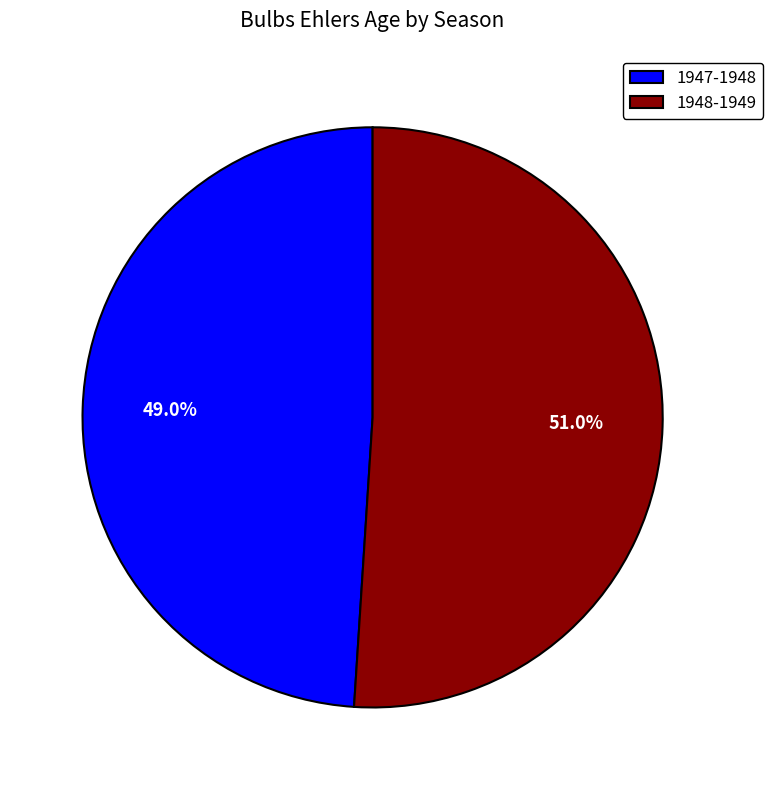

What percentage is NOT represented by 1947-1948?

51.0%